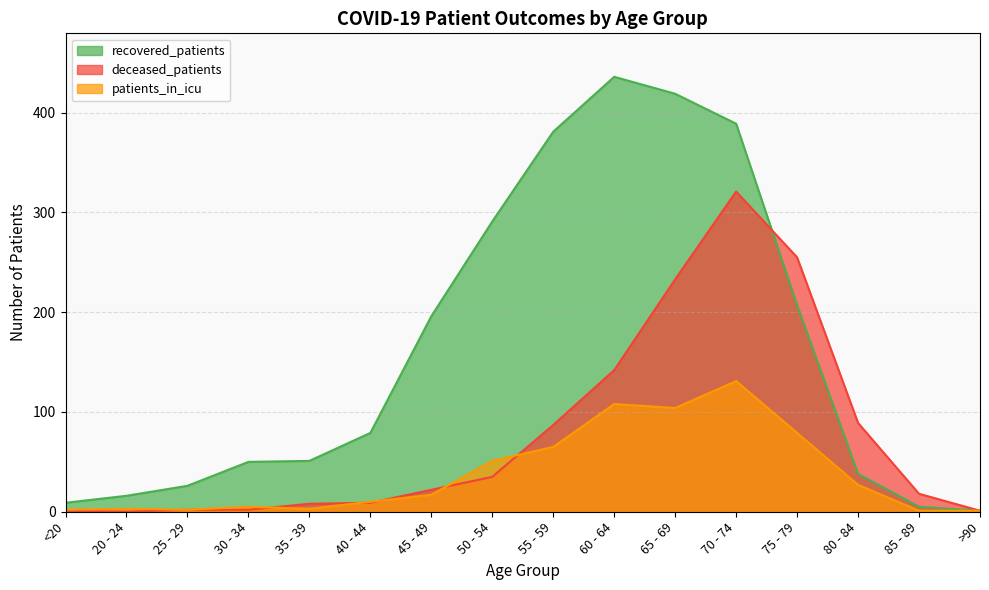

Rank the series by their average value, from lowest to highest.

patients_in_icu, deceased_patients, recovered_patients